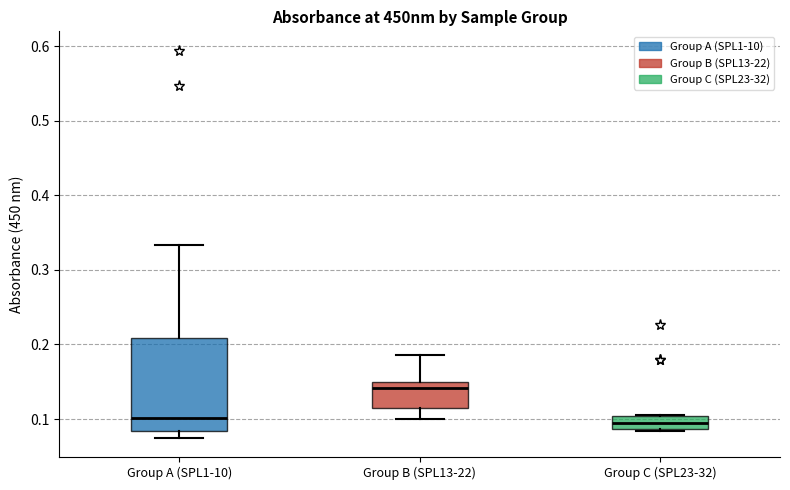

Comparing the boxes themselves (not the whiskers), which one is the tallest?

Group A (SPL1-10)